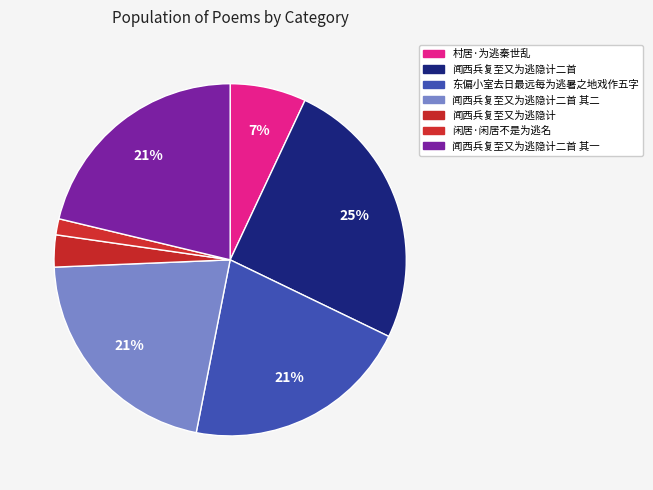

To the nearest percent, what is the difference between the largest and smallest slice percentages?

24%